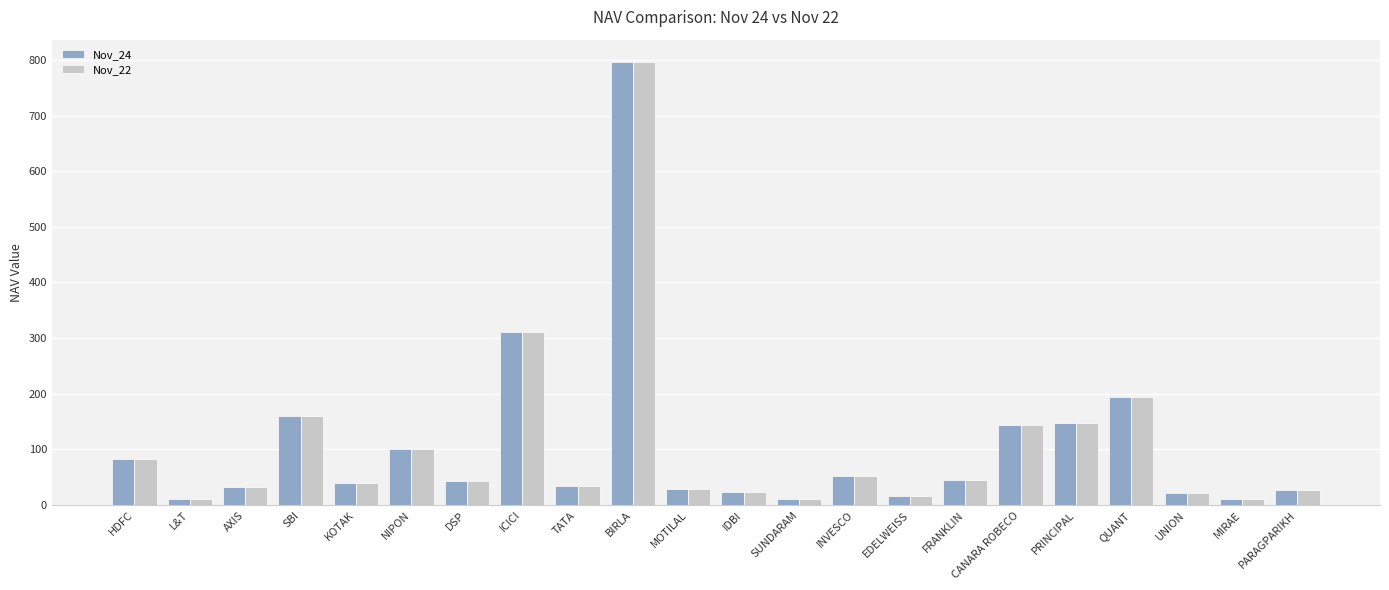

Where is Nov_22 nearest to the value 403?

ICICI